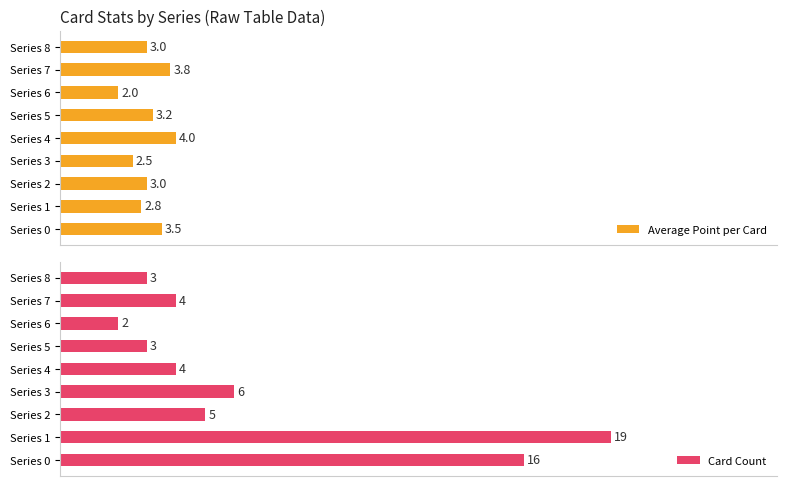

What is the value of the Average Point per Card bar at the 9th from the left?

3.0